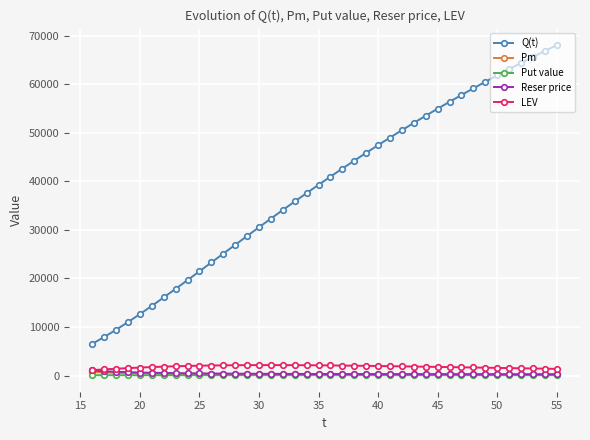

Which series has the widest spread of values?

Q(t)